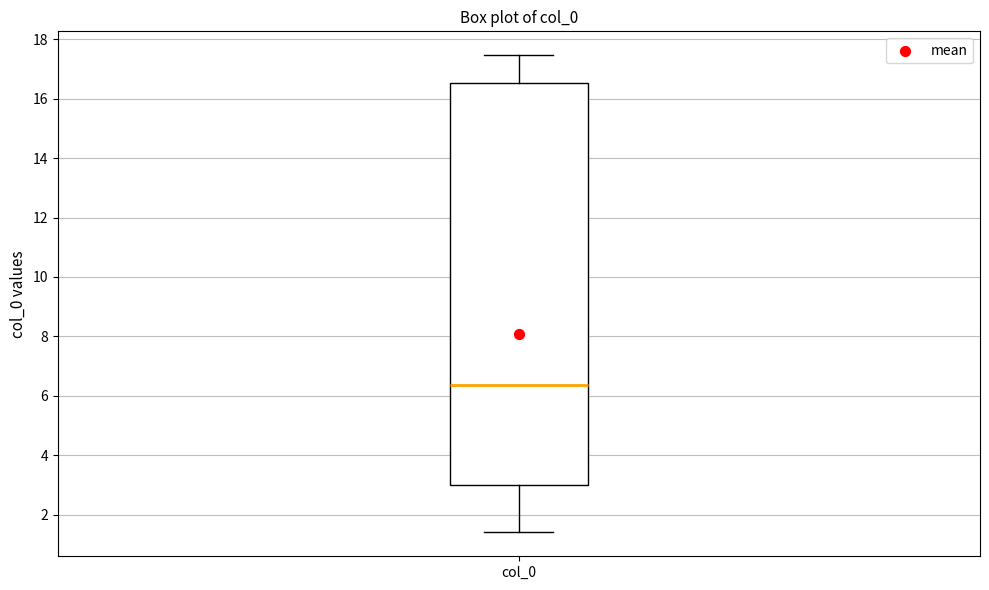

Read this box plot against the y-axis: the position of the median line, the range covered by the box, and the ends of both whiskers. The values are not printed on the chart, so give them approximately, as read against the axis.

median 6.4, box 3.0 to 16.6, whiskers 1.4 to 17.4